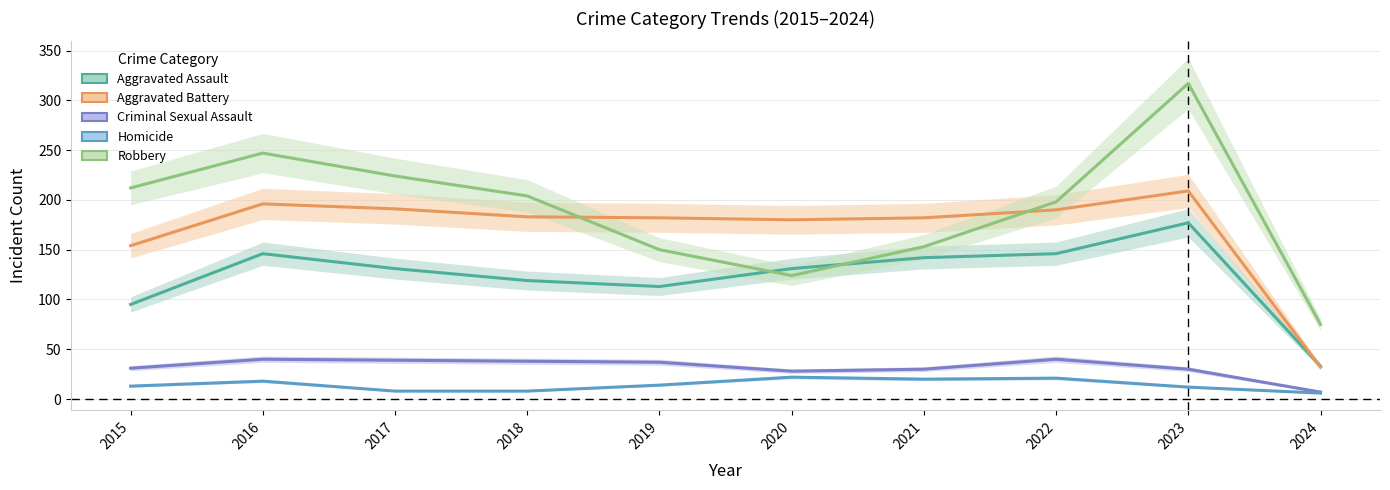

Where is the first local maximum for Aggravated Assault?

2016